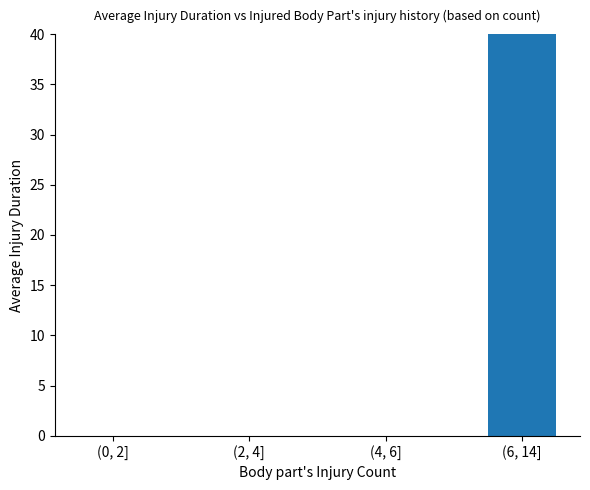

Which category has the highest value across all series?

(6, 14]